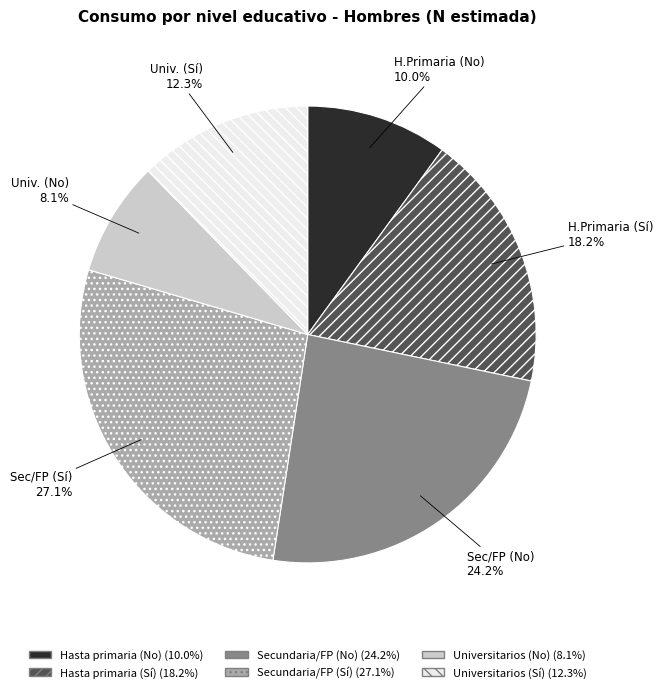

To the nearest percent, what percentage of the pie is Secundaria/FP (No)?

24%